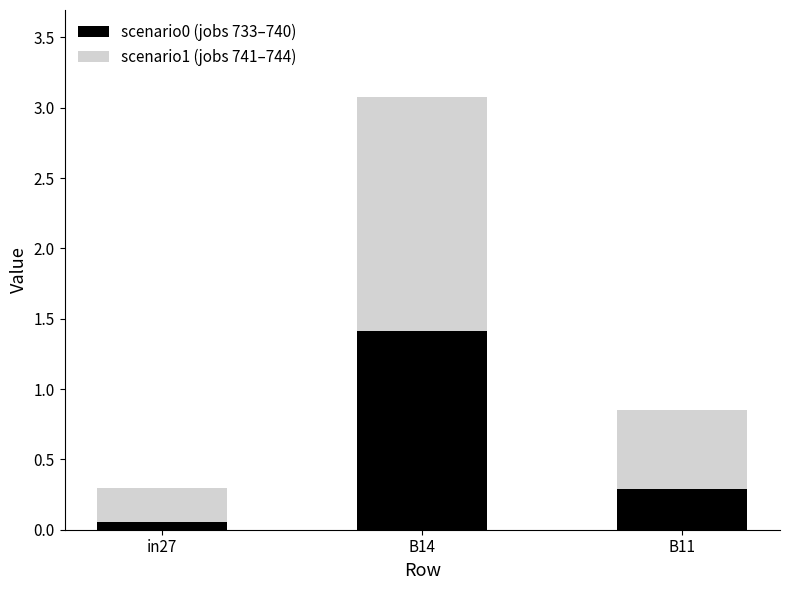

What is the sum of all scenario0 (jobs 733–740) values?

1.8